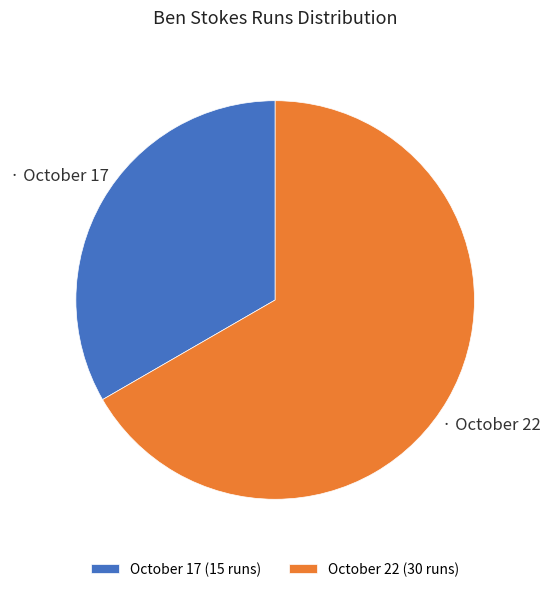

Approximately how many times larger is the value at October 22 compared to October 17?

2.0